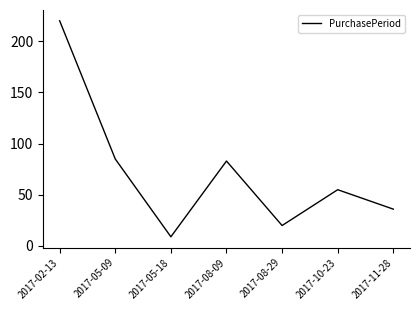

What is the difference between the maximum and second lowest values?

200